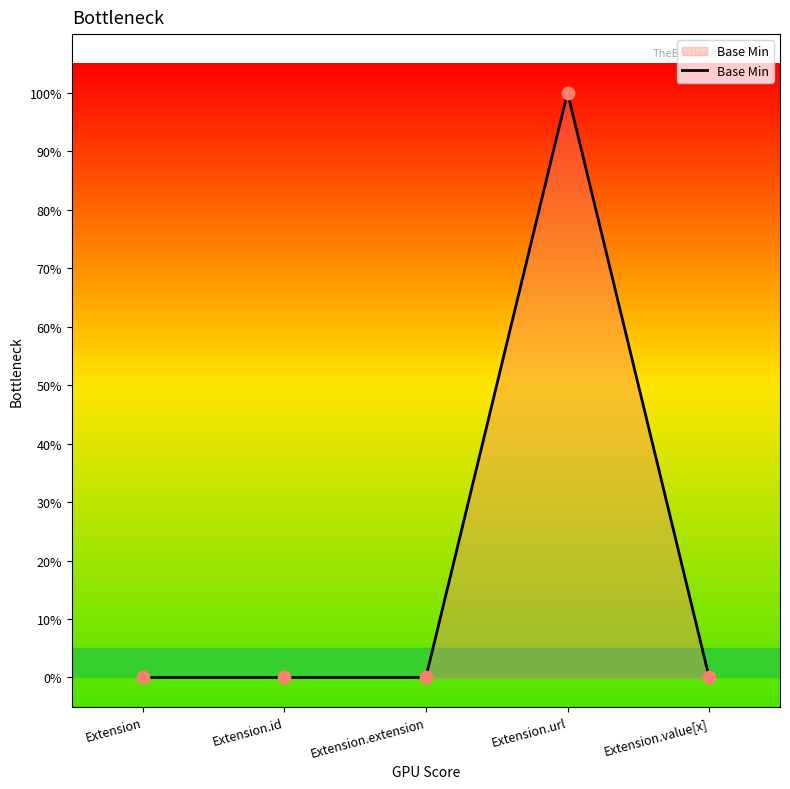

What is the change in value from Extension.extension to Extension.url?

+1